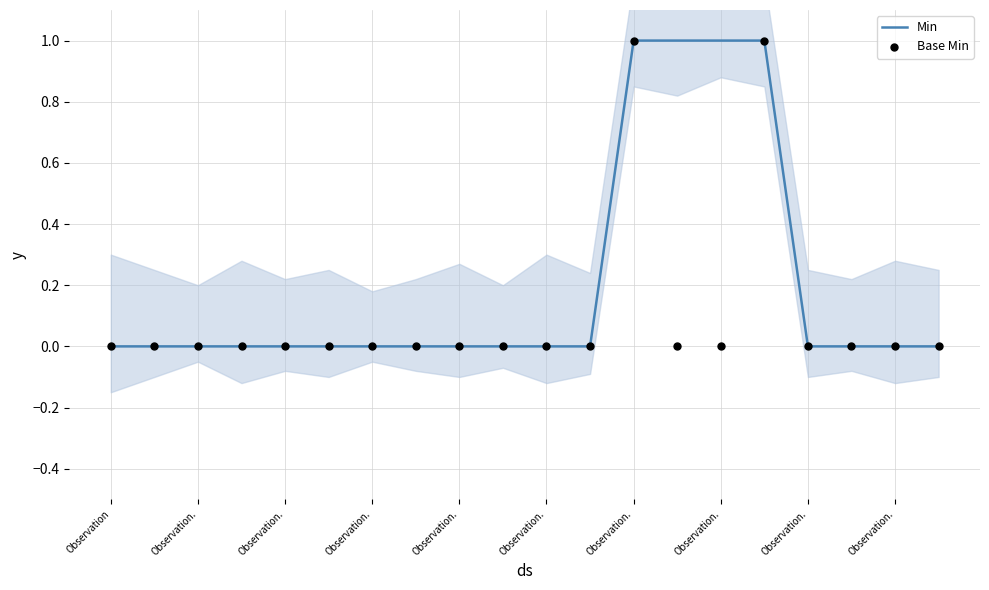

At how many categories does at least one series exceed 0?

4